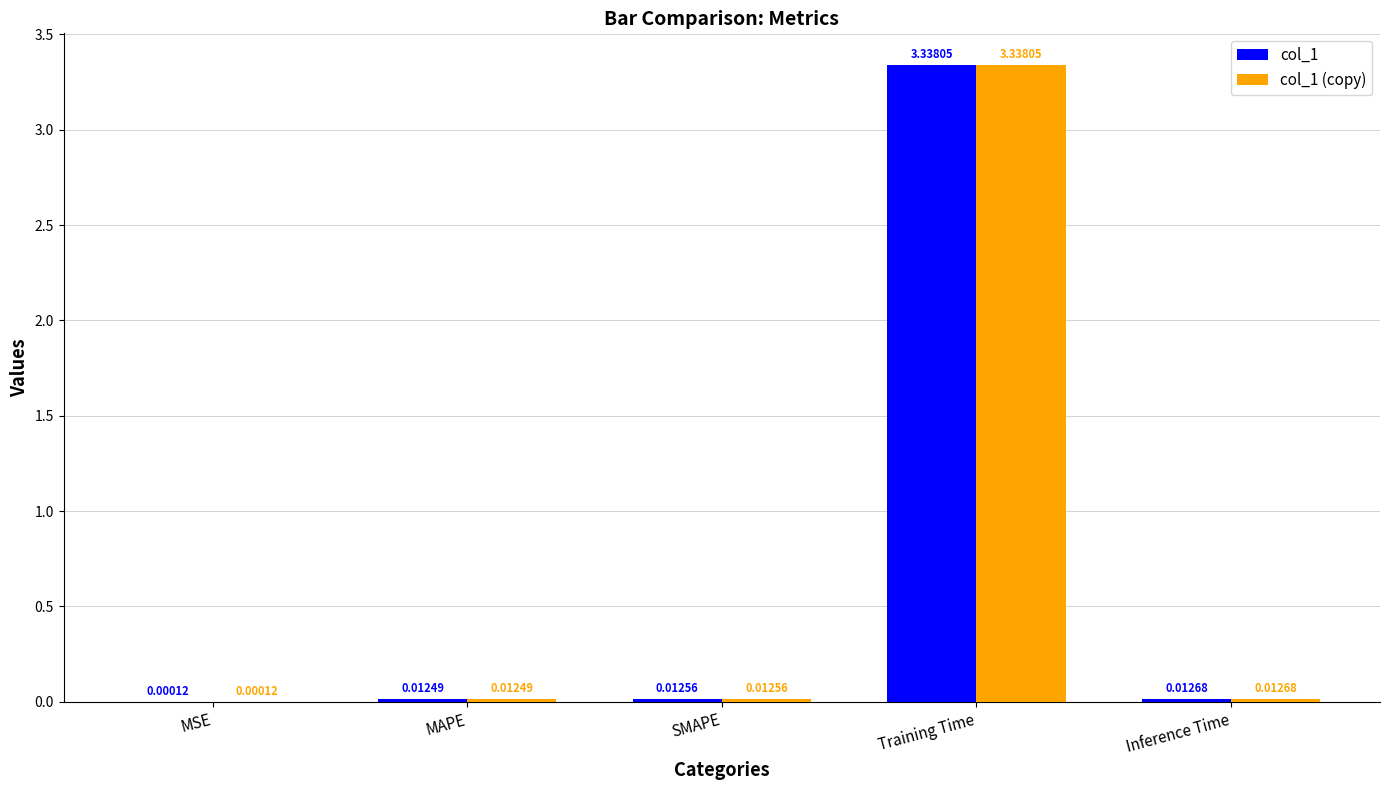

What is the sum of all col_1 values?

3.4